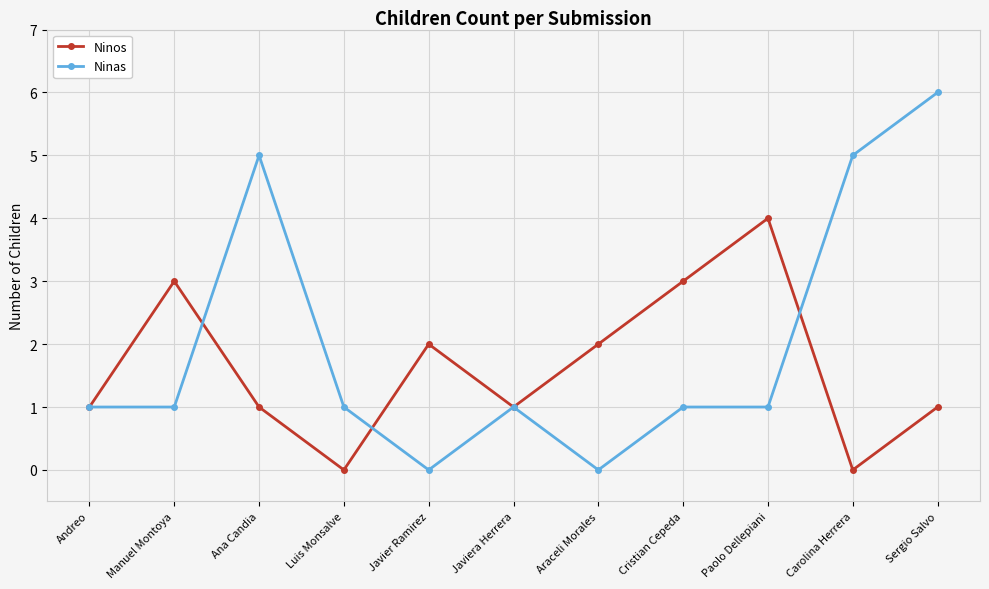

How many lines are shown in the chart?

2